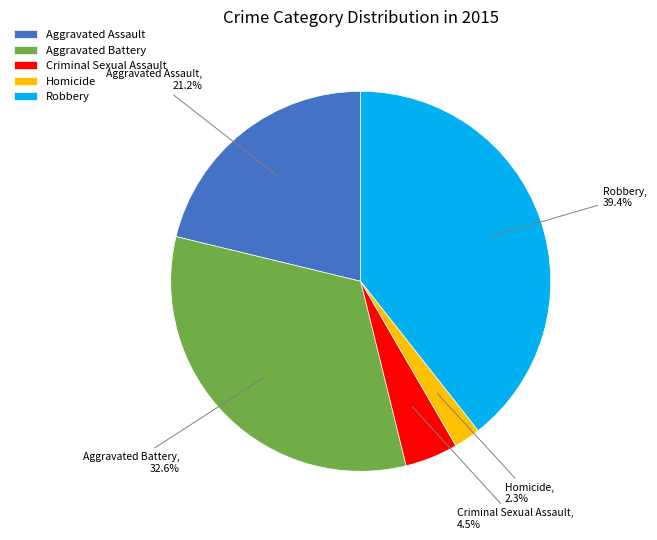

How many segments does this pie chart have?

5